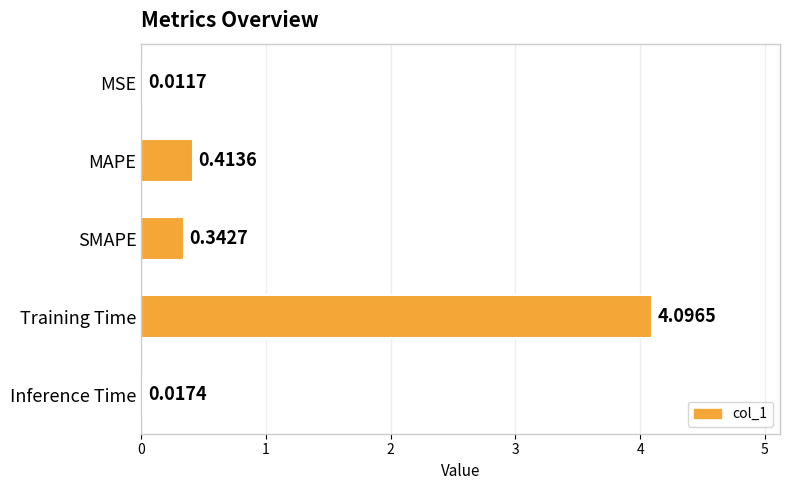

Are the bars horizontal?

Yes